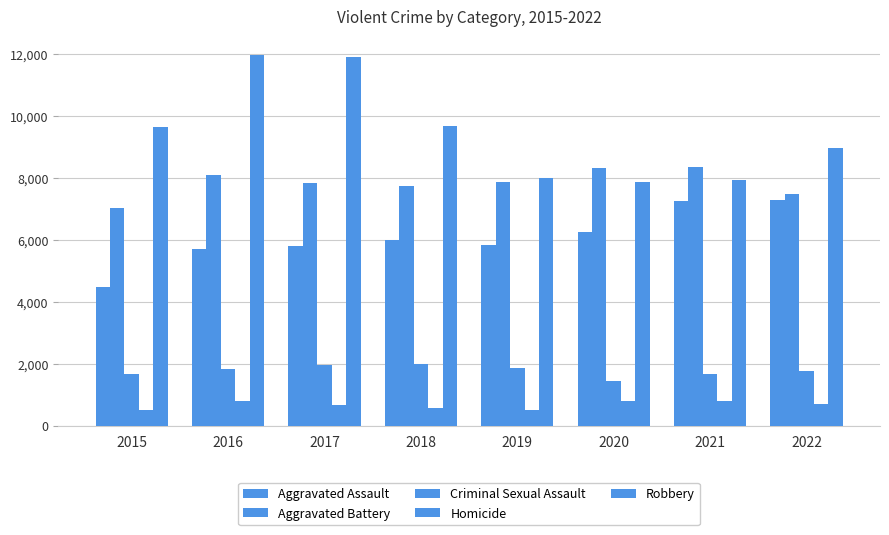

Reading right to left, transcribe all the data shown in this chart.

Aggravated Assault: 7267	7243	6263	5841	6001	5793	5712	4480
Aggravated Battery: 7487	8346	8320	7857	7734	7845	8085	7018
Criminal Sexual Assault: 1753	1685	1454	1880	1978	1947	1818	1670
Homicide: 712	804	787	498	589	672	786	496
Robbery: 8968	7919	7855	7994	9679	11880	11960	9638